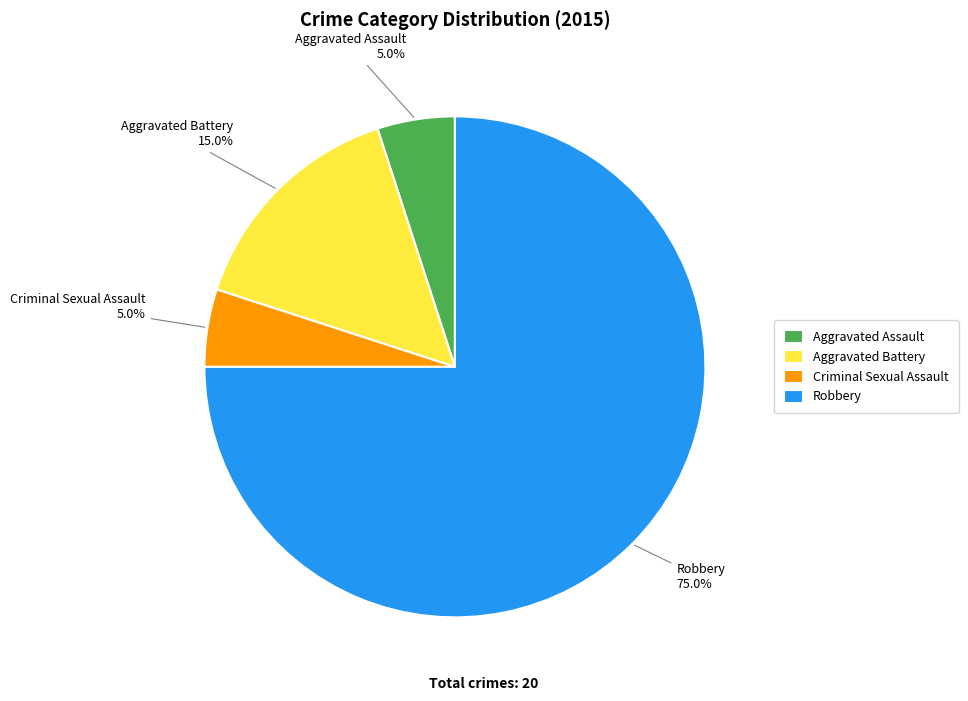

Which slice is the largest?

Robbery